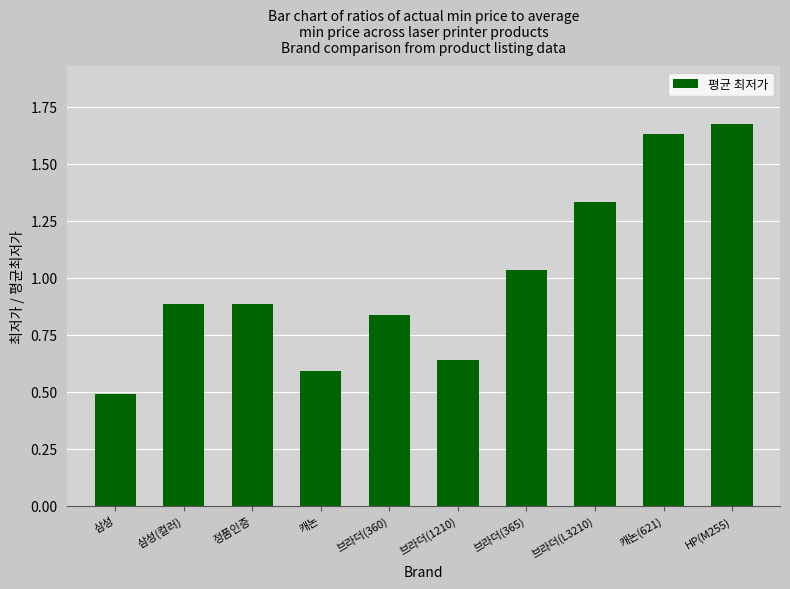

What is the difference between the maximum and minimum values?

1.2